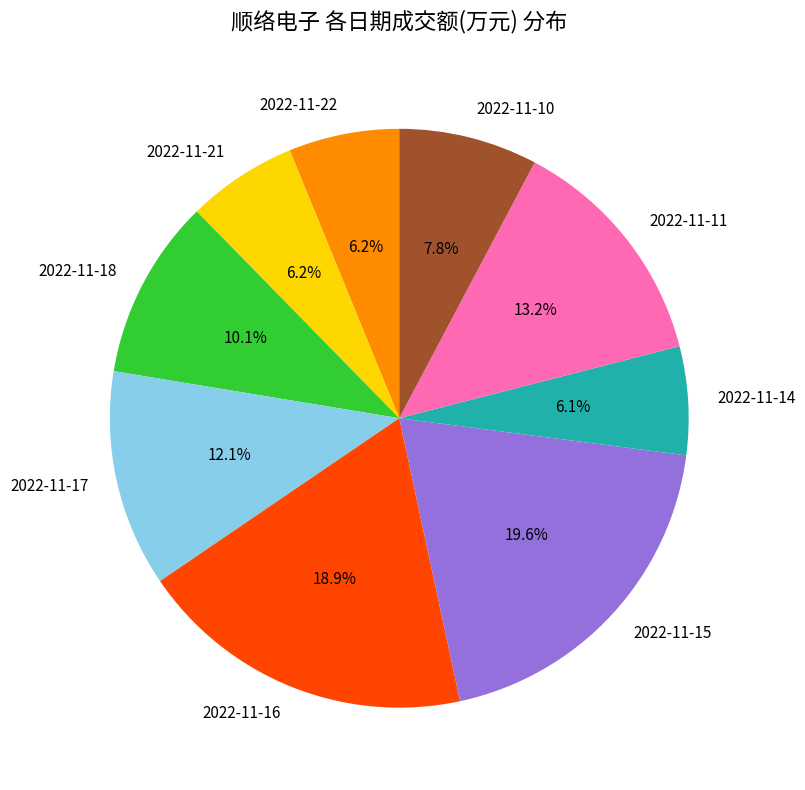

To the nearest percent, what is the average slice percentage?

11%